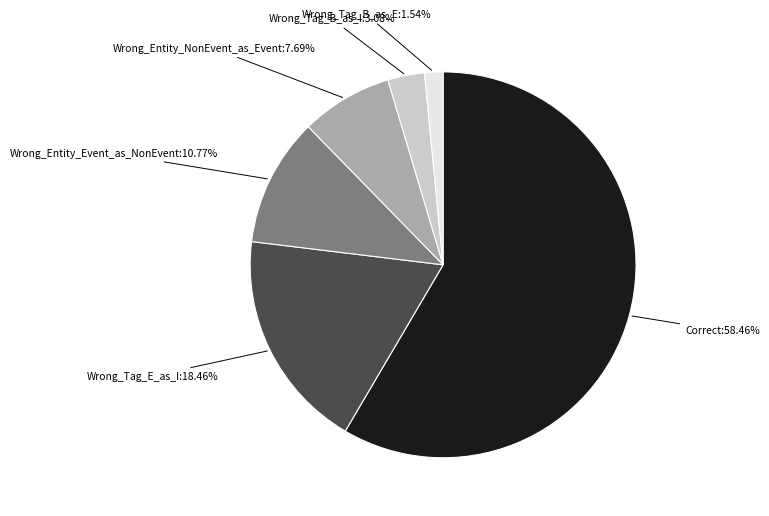

Approximately how many times larger is the value at Correct compared to Wrong_Tag_B_as_I?

19.0